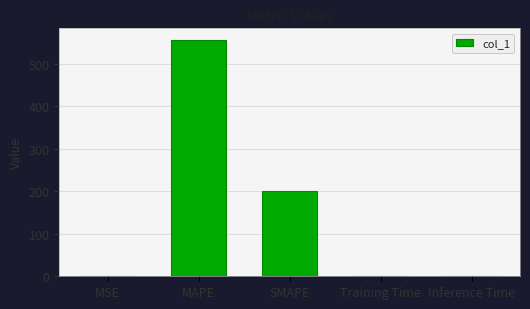

What is the maximum value shown in the chart?

555.9